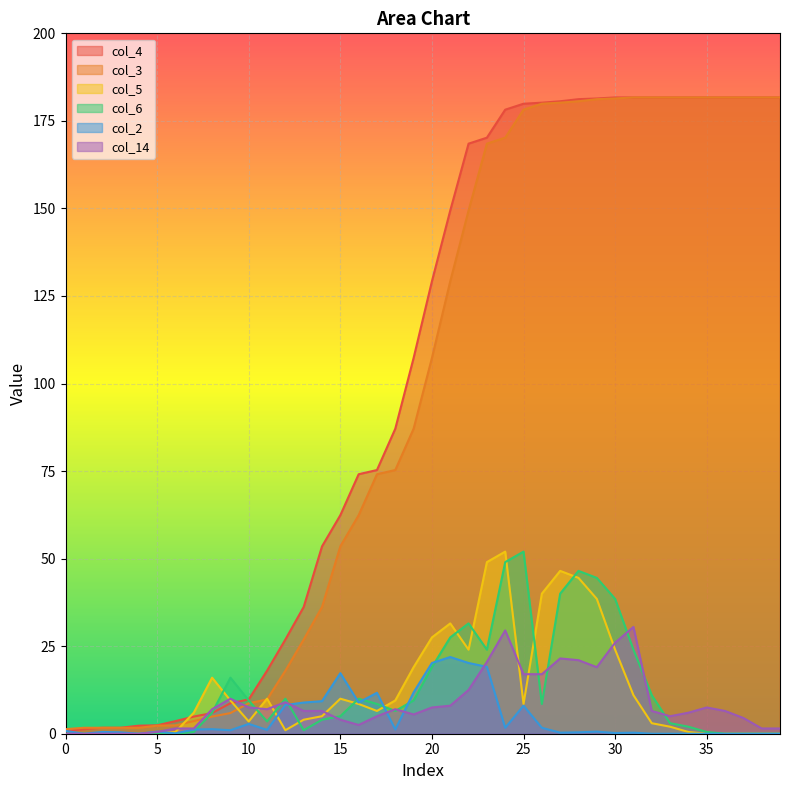

The col_14 series shows 7.5 at 35. True or false?

True